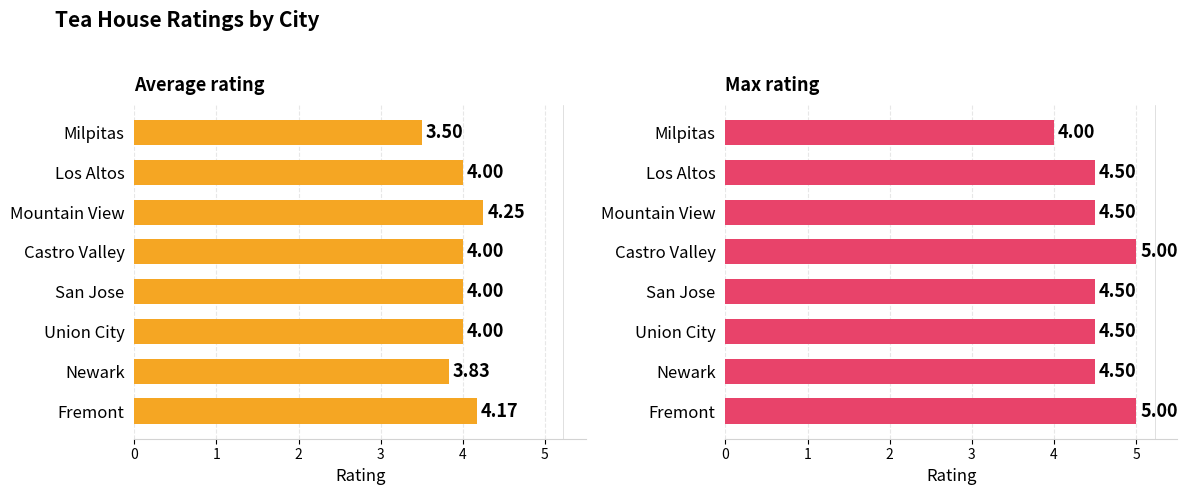

The value of Max rating at Fremont is 8.0. True or false?

False